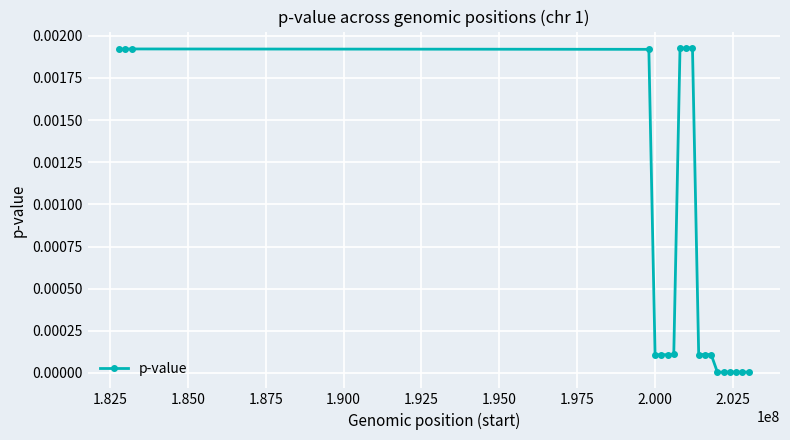

True or false: the data has more than 1 interior local peaks.

True